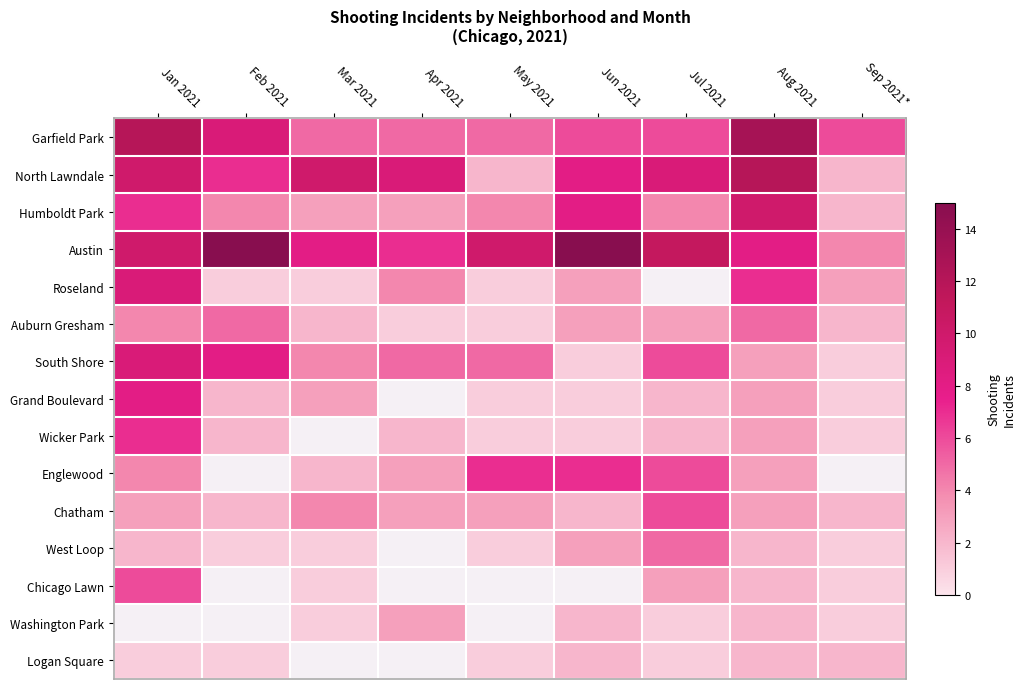

How many values in the Humboldt Park series exceed 4?

3